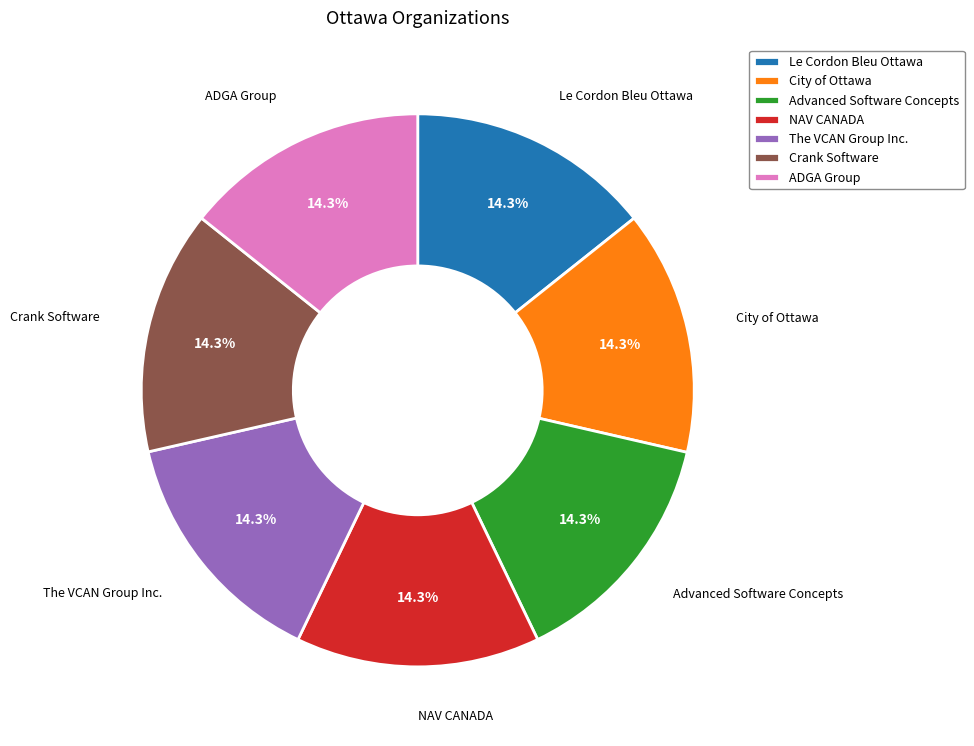

What percentage is NOT represented by NAV CANADA?

85.7%